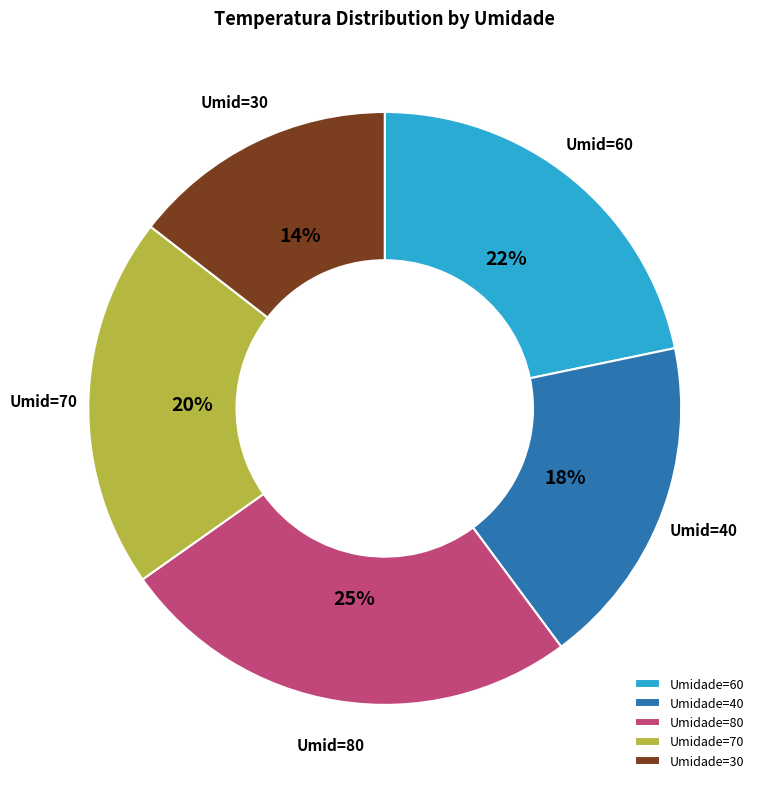

How many segments does this pie chart have?

5